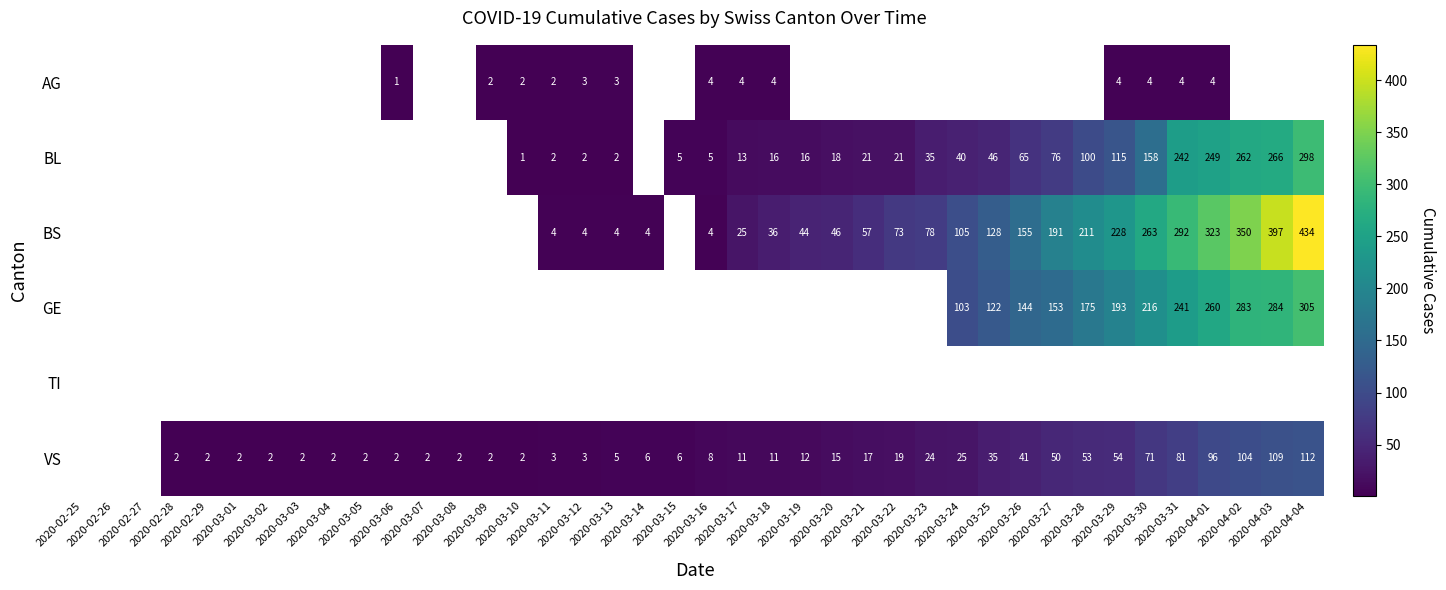

What is the difference between the VS values at 2020-03-29 and 2020-03-31?

27.0